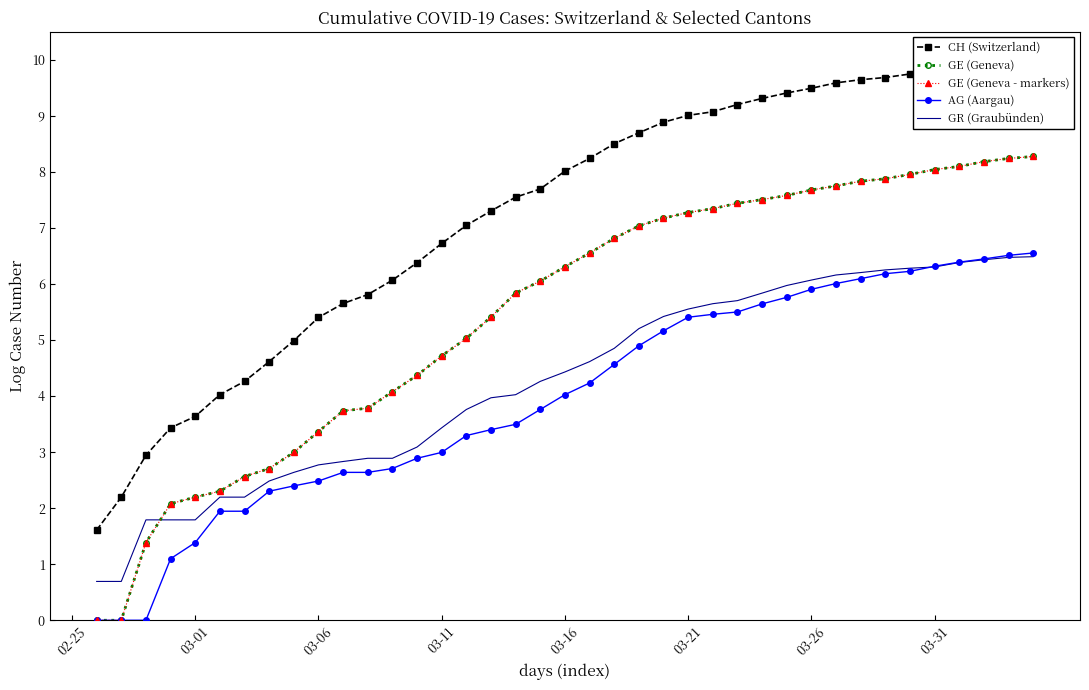

How many data points does each series have?

40